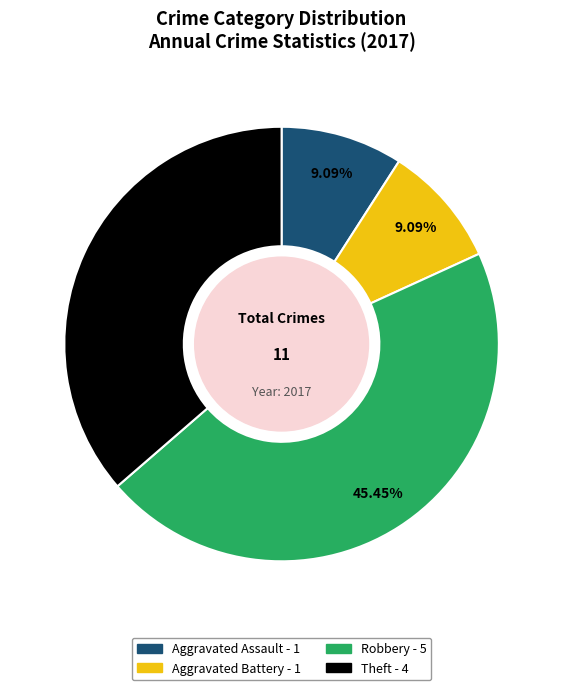

Is it true that Aggravated Assault is 9% of the pie?

True